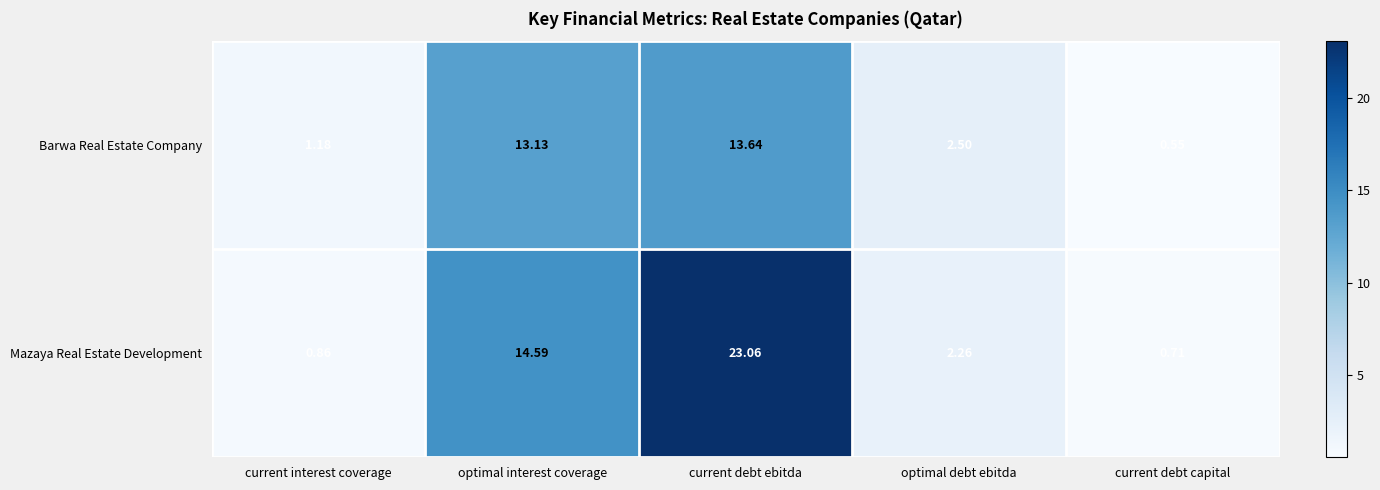

Rank the series by their average value, from highest to lowest.

Mazaya Real Estate Development, Barwa Real Estate Company